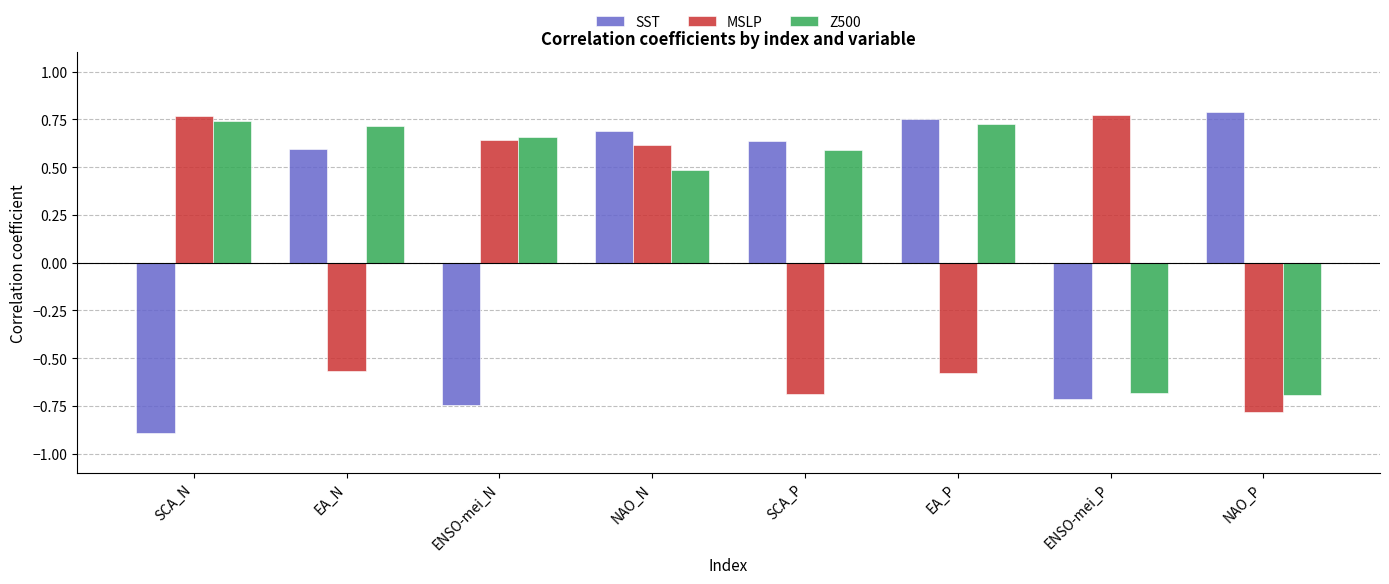

How many values in Z500 are above zero?

6